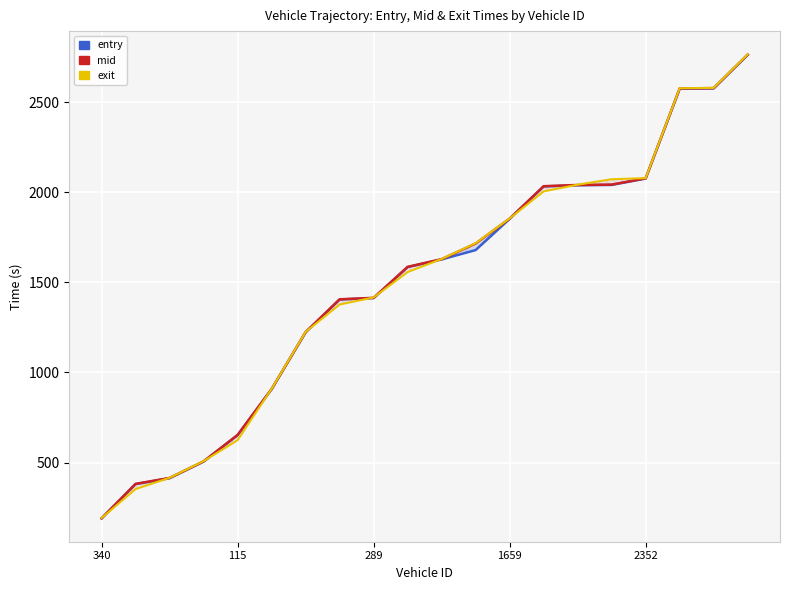

What are all the series names shown in the legend?

entry, mid, exit